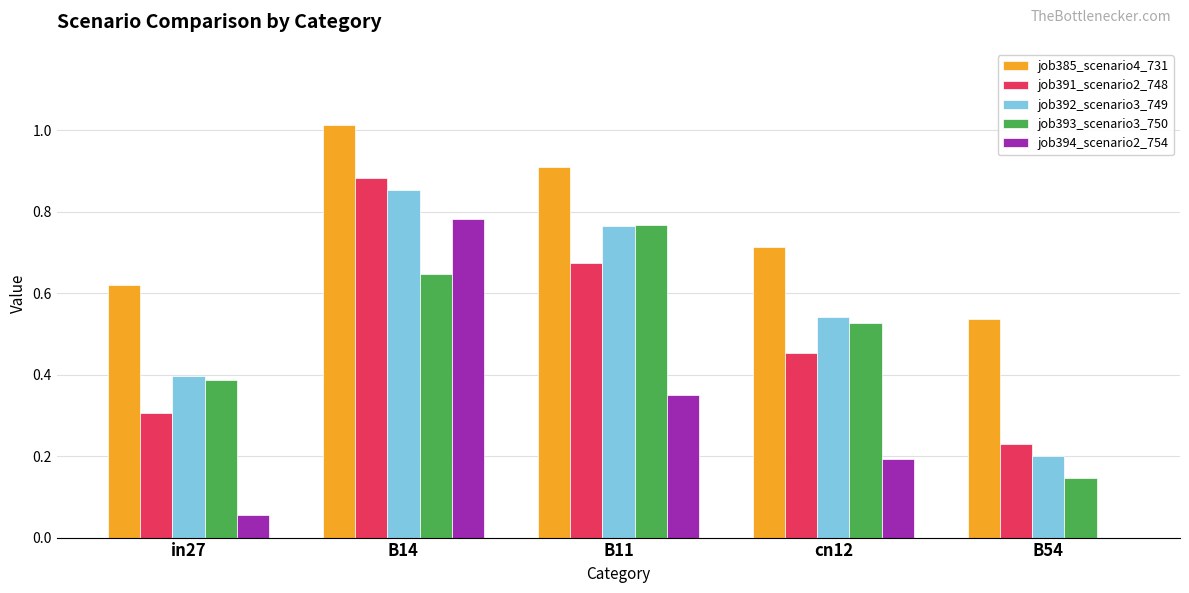

Which series changed the most between B11 and cn12?

job393_scenario3_750